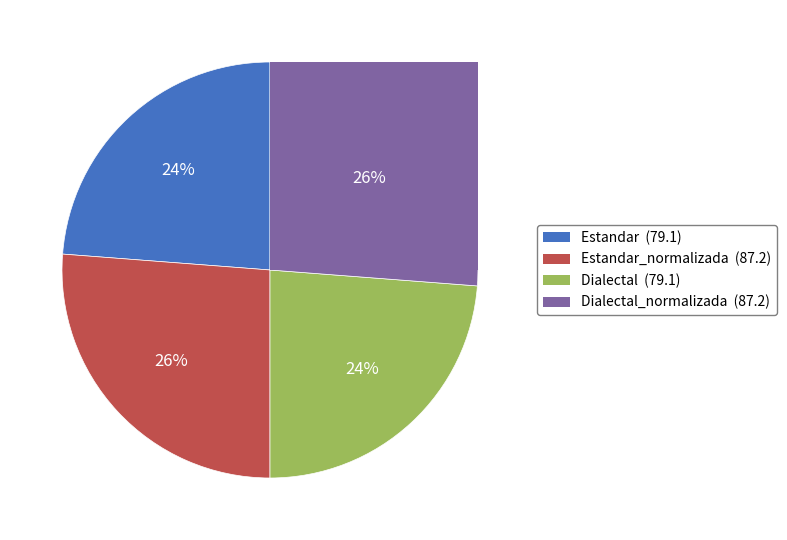

To the nearest percent, what is the average slice percentage?

25%